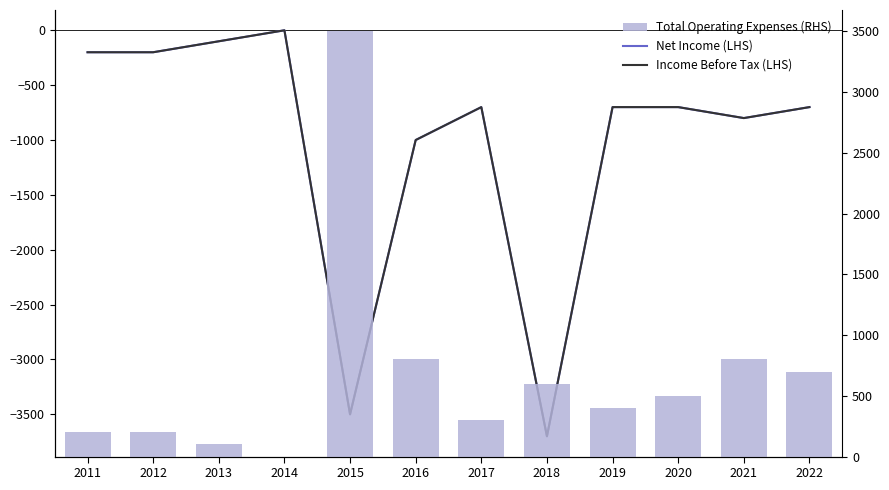

How many values in Income Before Tax (LHS) are below zero?

11